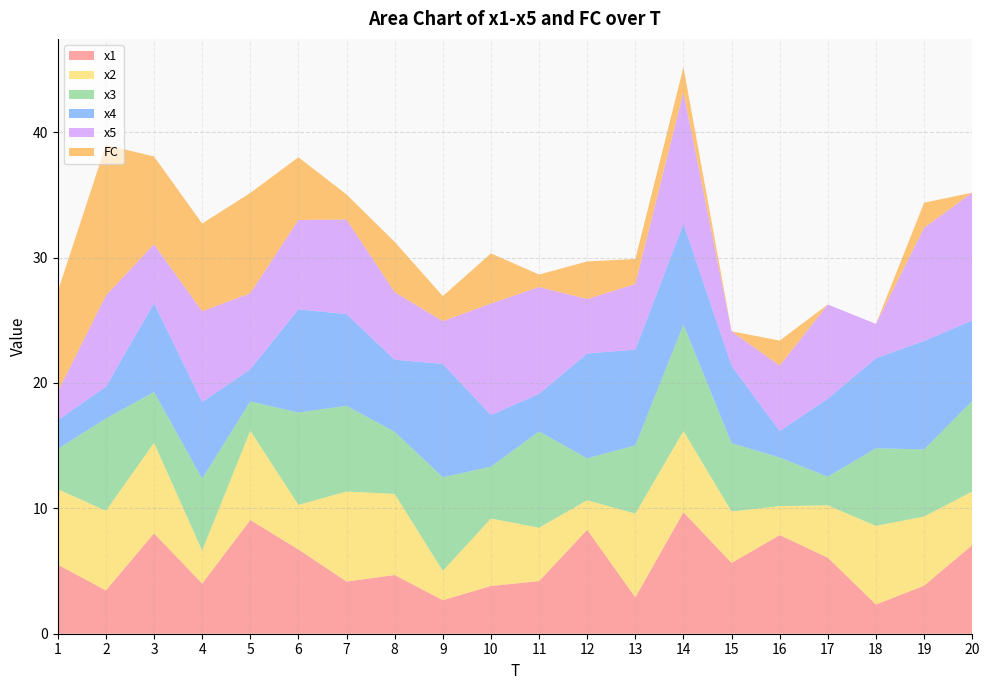

Reading right to left, transcribe all the data shown in this chart.

x1: 7.1	3.8	2.3	6.1	7.9	5.6	9.7	2.9	8.3	4.2	3.8	2.7	4.7	4.2	6.7	9.1	4.0	8.0	3.5	5.5
x2: 4.3	5.5	6.3	4.2	2.3	4.1	6.5	6.7	2.4	4.3	5.4	2.3	6.5	7.2	3.5	7.1	2.6	7.2	6.4	6.0
x3: 7.2	5.3	6.2	2.3	3.9	5.5	8.5	5.4	3.3	7.7	4.1	7.5	5.0	6.8	7.4	2.3	5.7	4.0	7.4	3.2
x4: 6.4	8.7	7.2	6.2	2.1	6.2	8.0	7.6	8.4	3.0	4.1	9.0	5.8	7.3	8.2	2.6	6.1	7.1	2.5	2.3
x5: 10.2	9.0	2.7	7.5	5.2	2.7	10.5	5.2	4.3	8.5	8.9	3.4	5.4	7.5	7.1	6.1	7.2	4.7	7.3	2.3
FC: 0.0	2.0	0.0	0.0	2.0	0.0	2.0	2.0	3.0	1.0	4.0	2.0	4.0	2.0	5.0	8.0	7.0	7.0	12.0	8.0